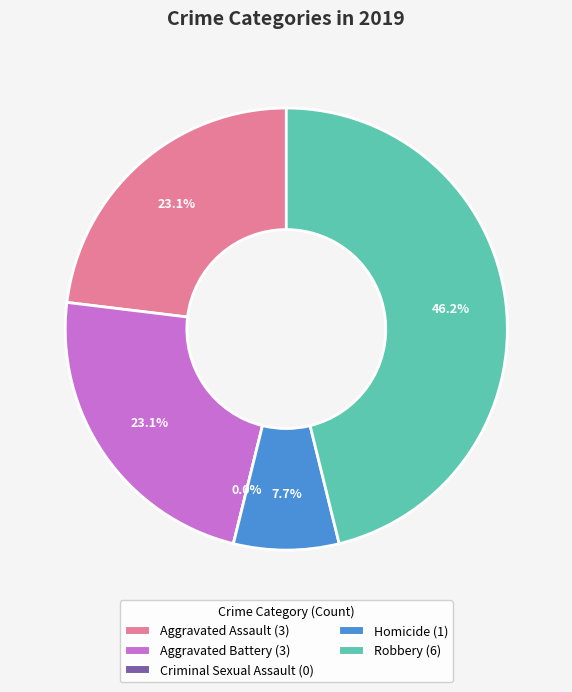

Count the number of slices in the pie.

5